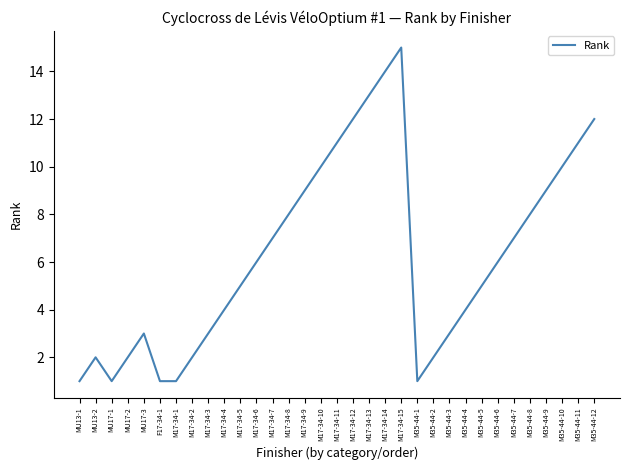

At which category does the chart reach its peak across all series?

M17-34-15